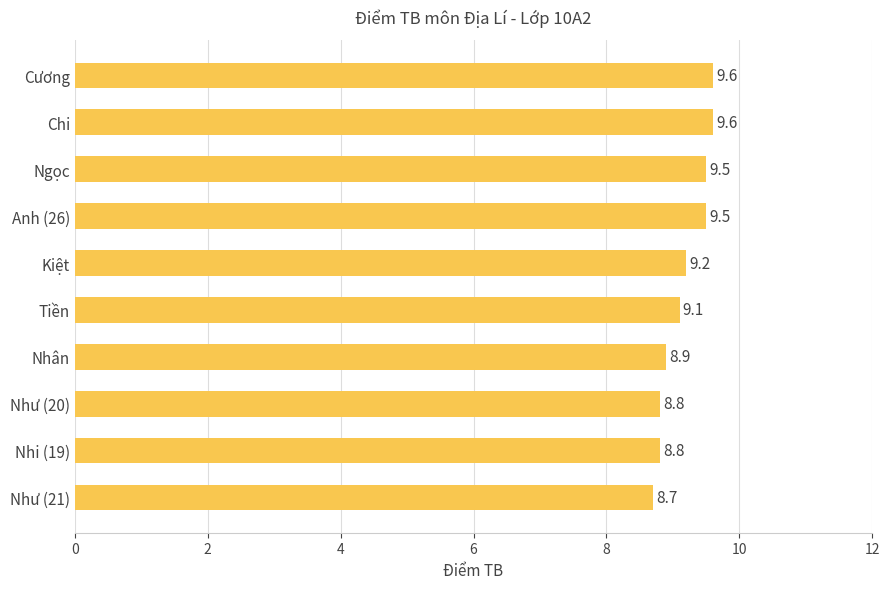

Count the values in the range 8 to 9.

4